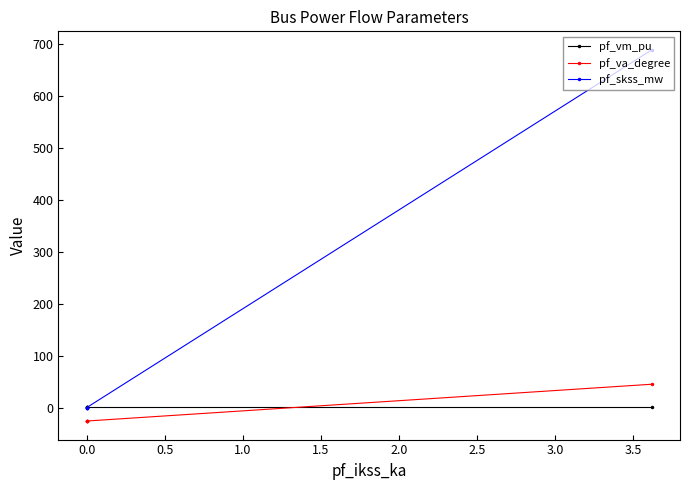

What is the sum of all pf_va_degree values?

-58.5